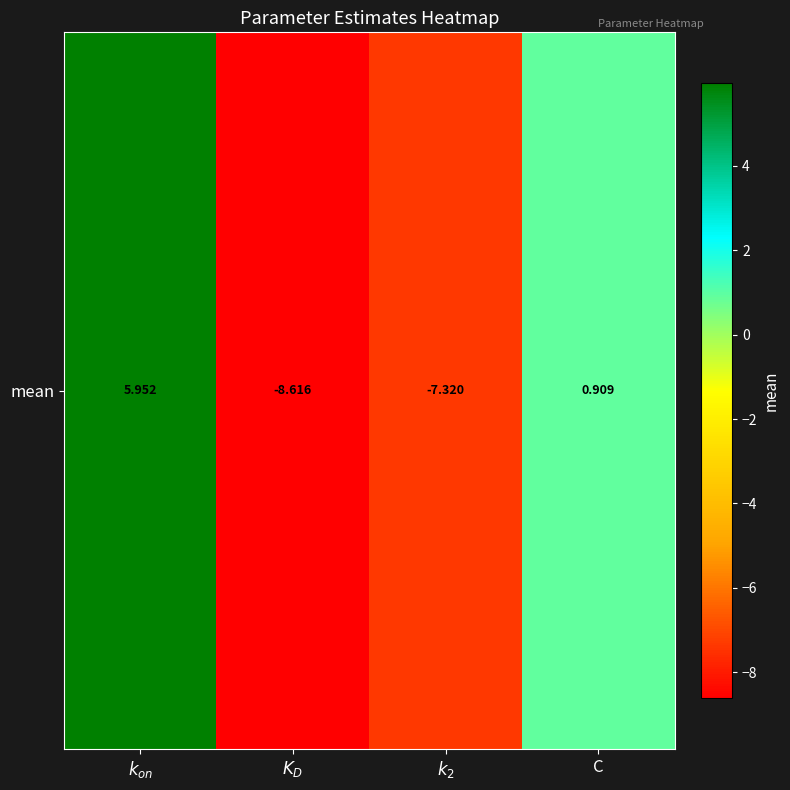

Count the number of values greater than 0.

2